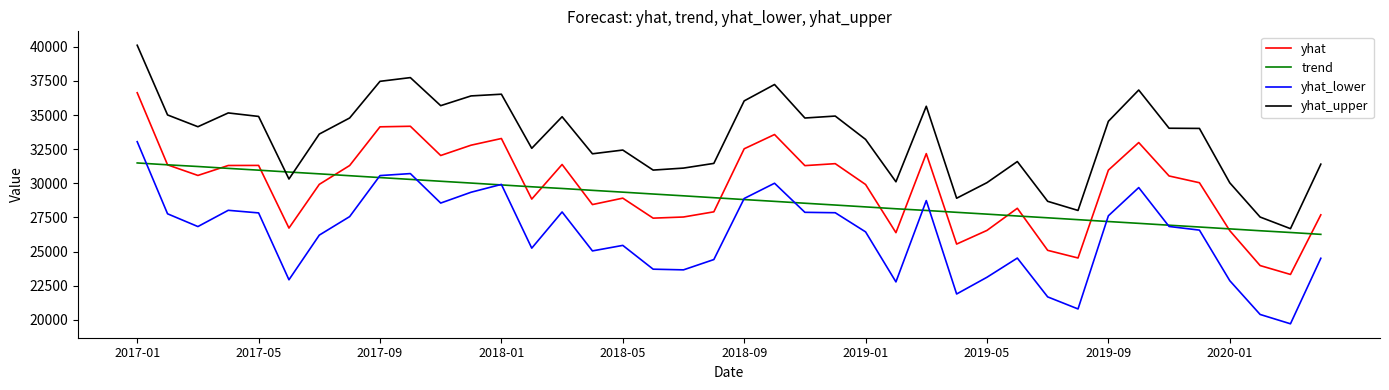

At how many categories does at least one series exceed 35502?

10